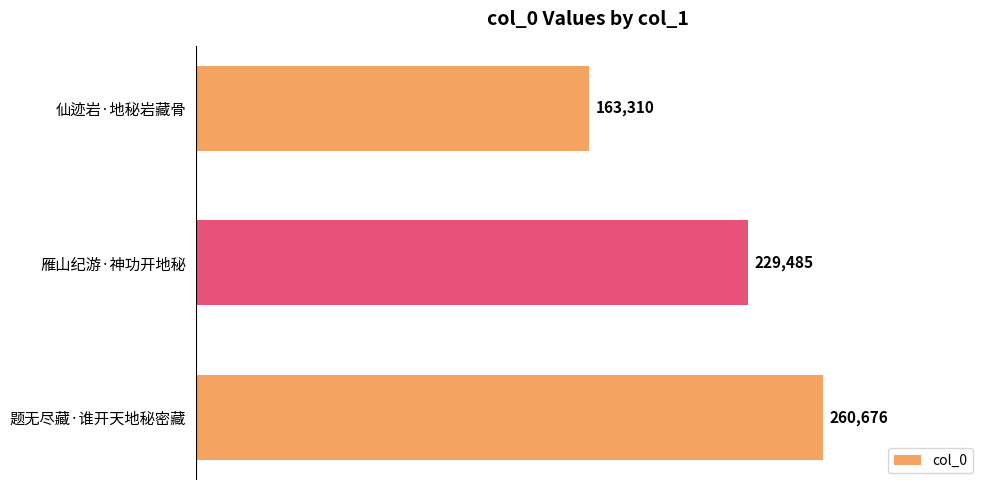

What is the difference between the second highest and minimum values?

66175